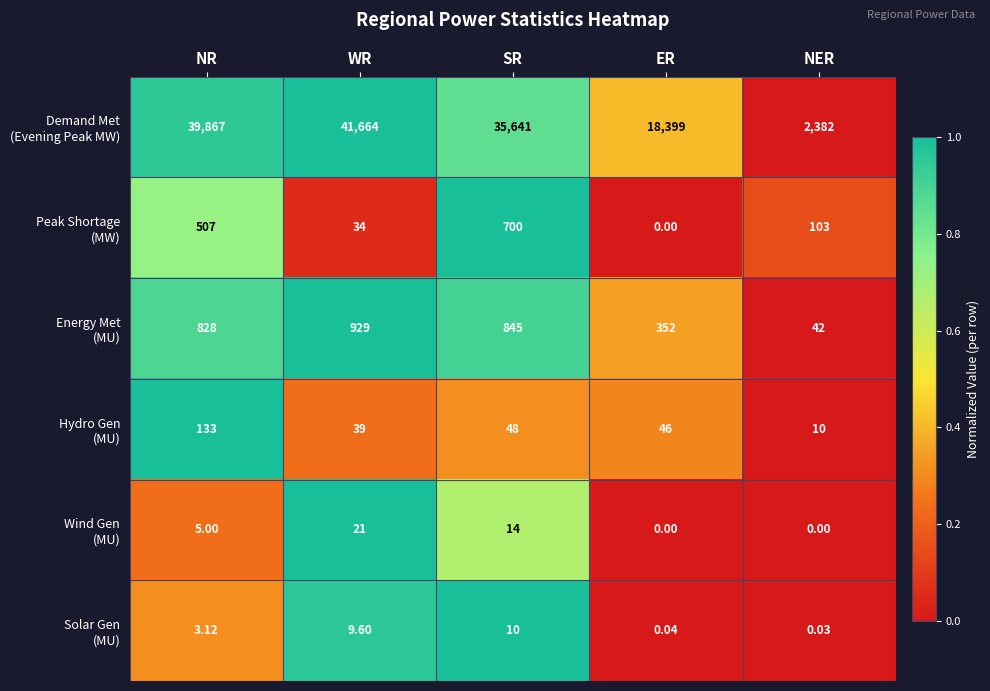

How many categories are shown in the chart?

5